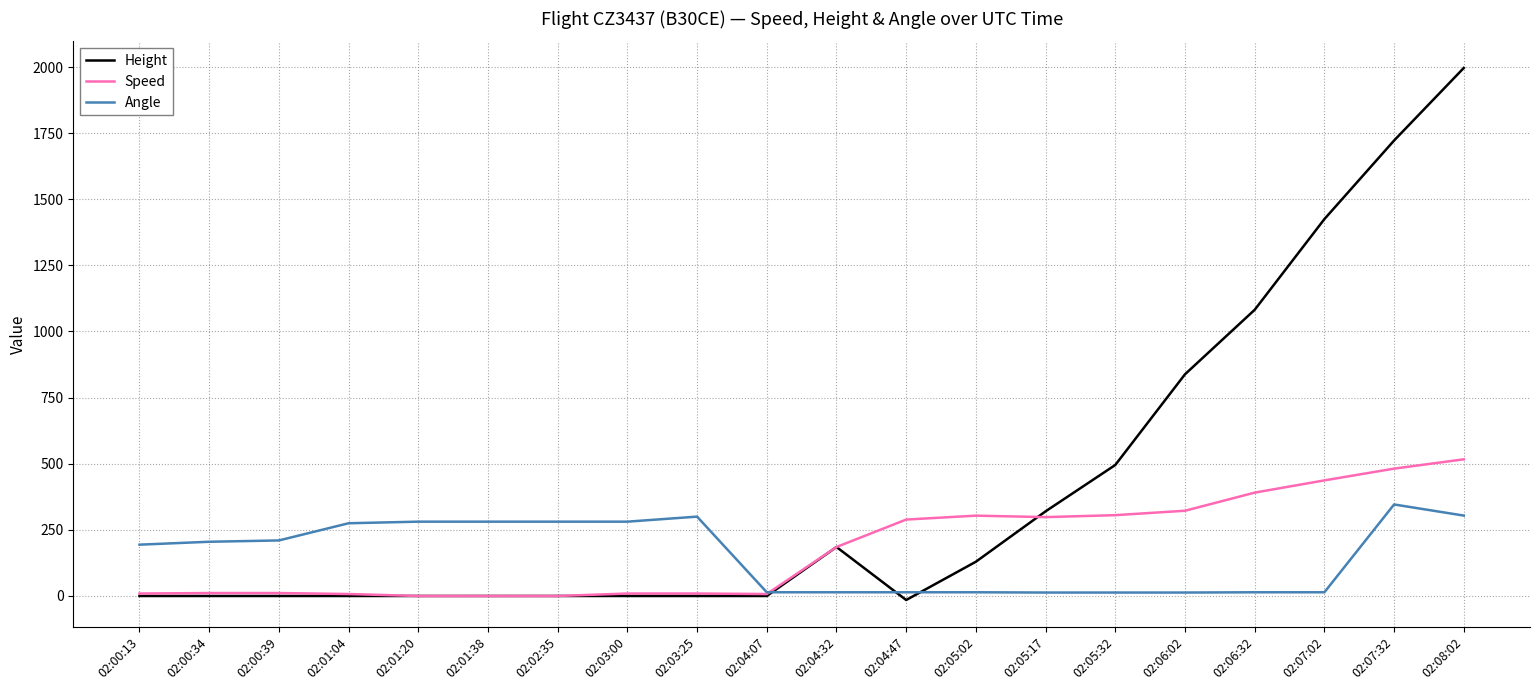

What is the total value across all series at 02:02:35?

281.0